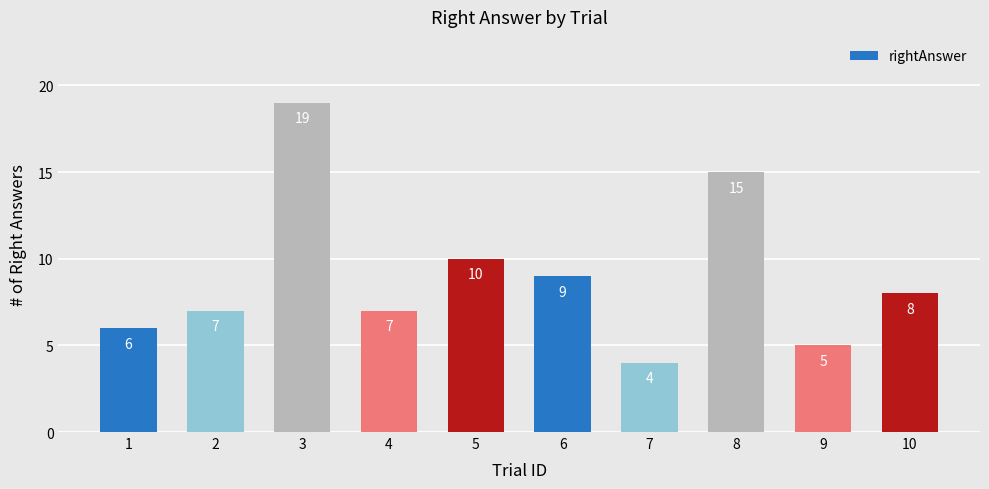

How many values are below 8?

5